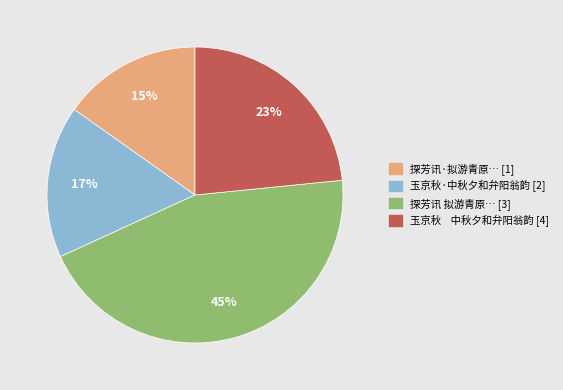

Which slice is the largest?

探芳讯 拟游青原… [3]